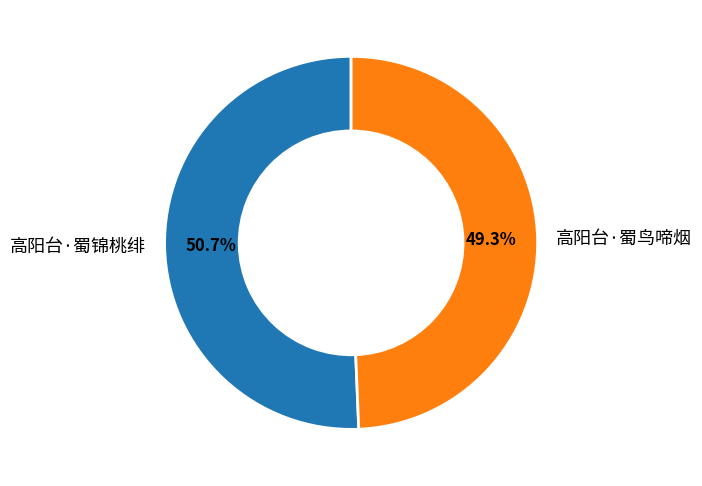

Which category has the biggest portion of the pie?

高阳台·蜀锦桃绯